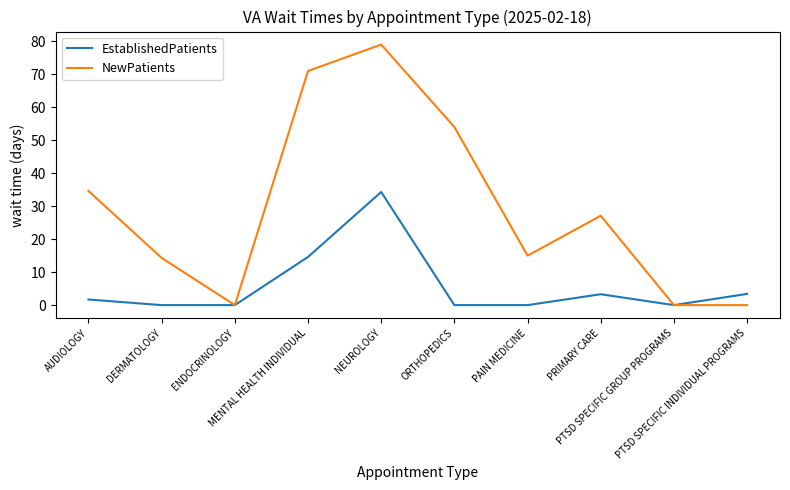

True or false: NewPatients has more than 0 points higher than both neighbors.

True